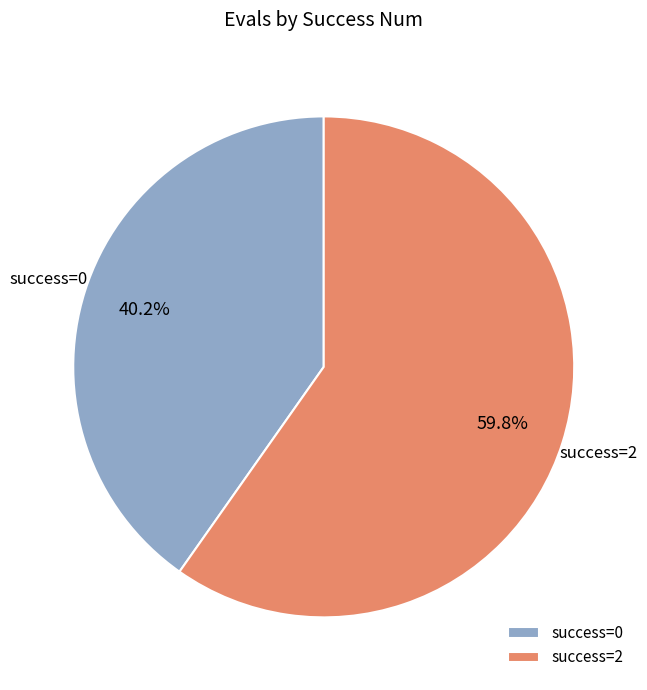

Rank the categories by value from highest to lowest.

success=2, success=0